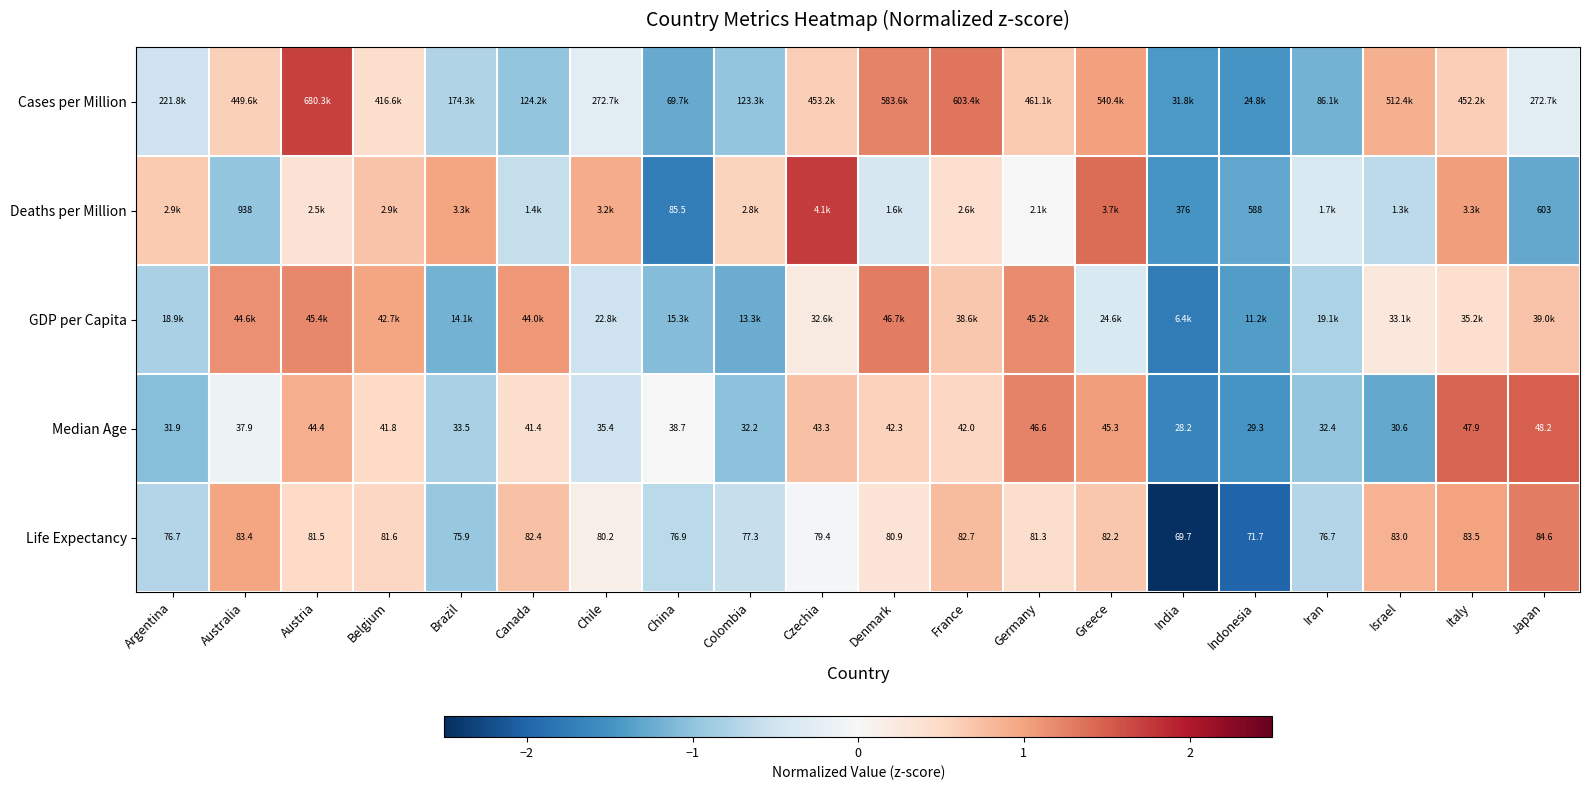

Is it true that Deaths per Million equals -2.3 at India?

False